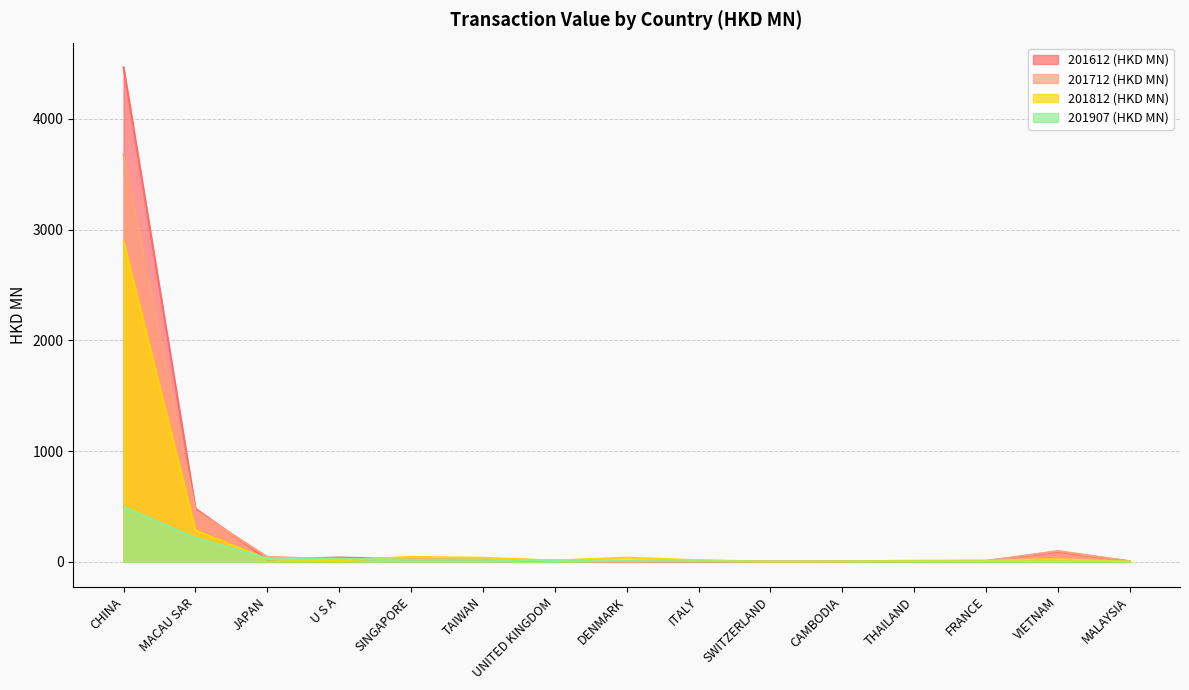

Rank the series at U S A from highest to lowest value.

201612 (HKD MN), 201907 (HKD MN), 201712 (HKD MN), 201812 (HKD MN)